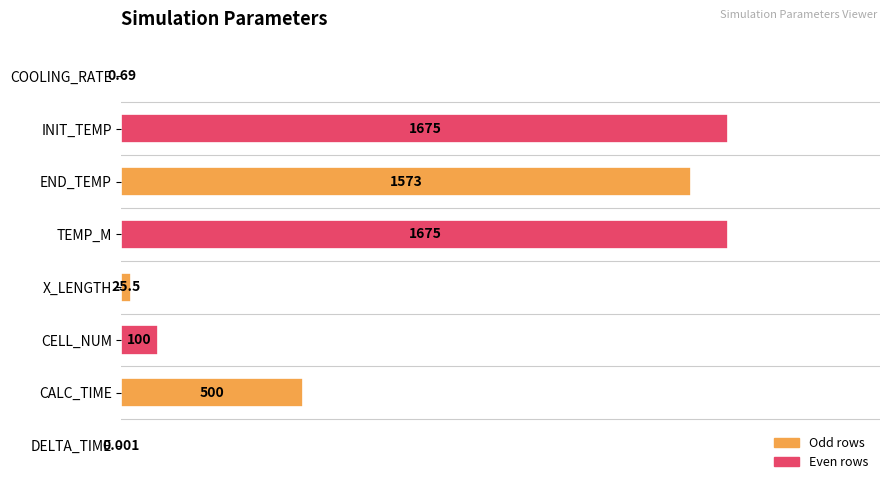

Which has a higher value, CELL_NUM or X_LENGTH?

CELL_NUM